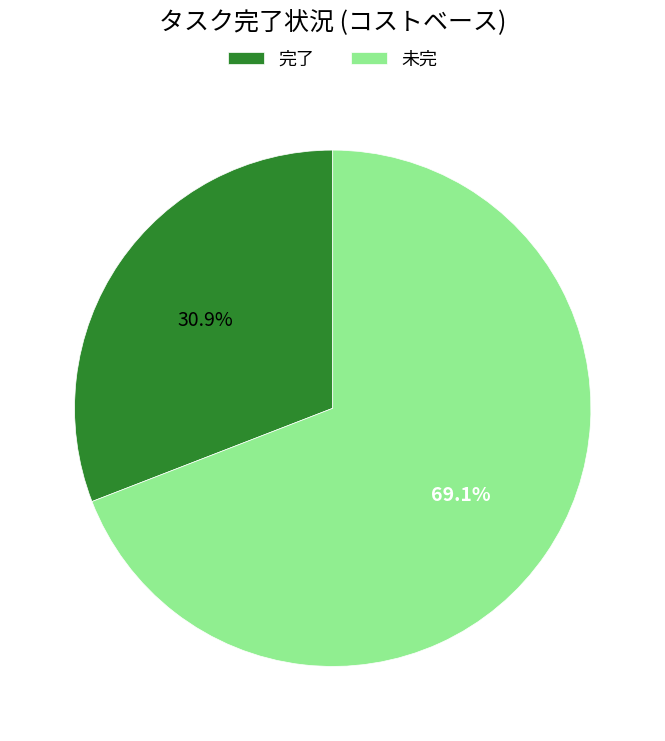

To the nearest percent, what is the average slice percentage?

50%